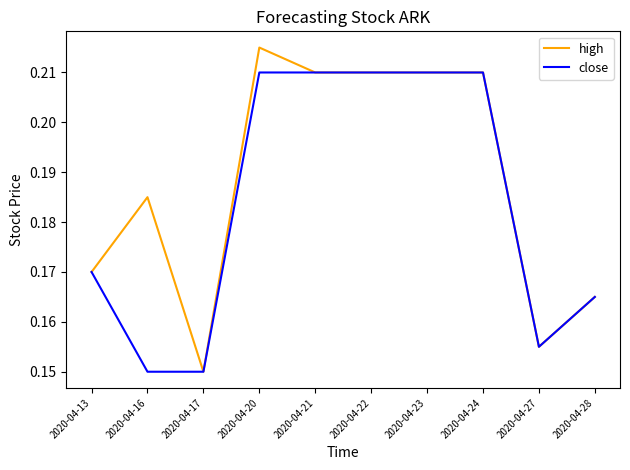

Is this an area chart (filled region under the line)?

No